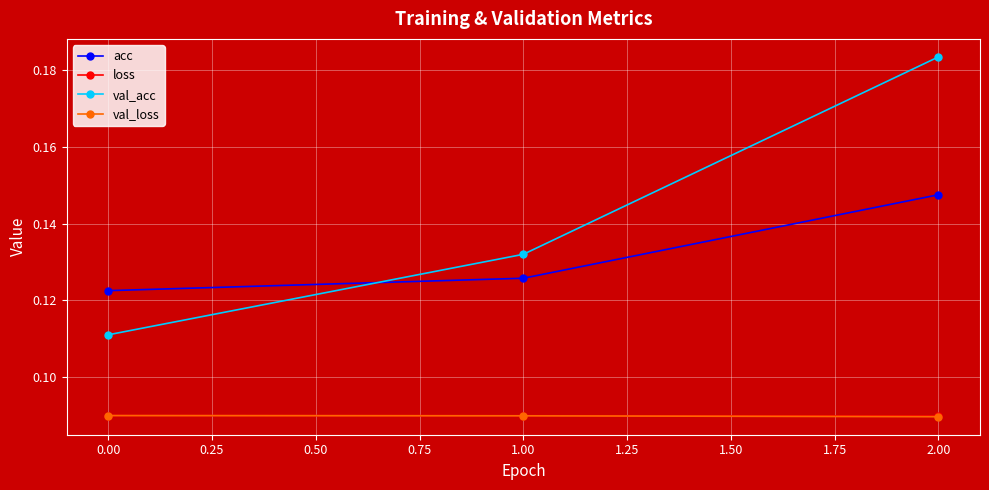

Which series has the largest range (max minus min)?

val_acc